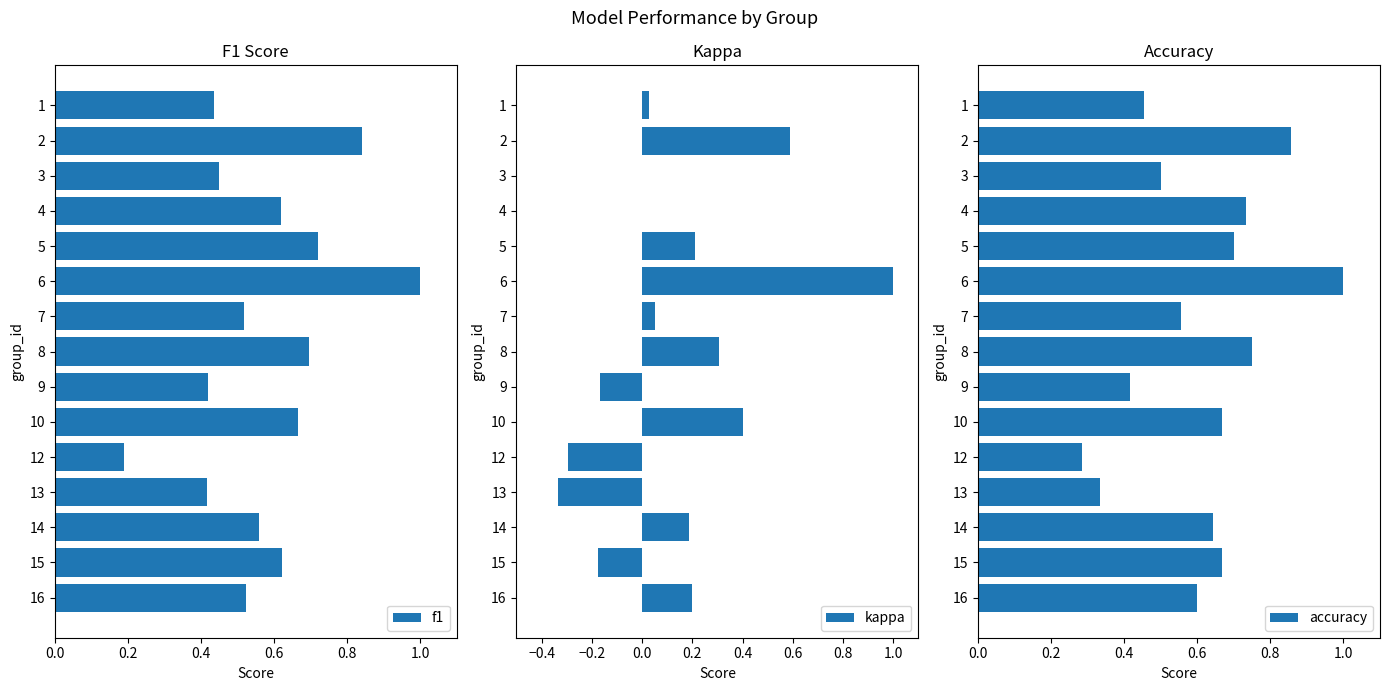

What are all the series names shown in the legend?

f1, kappa, accuracy